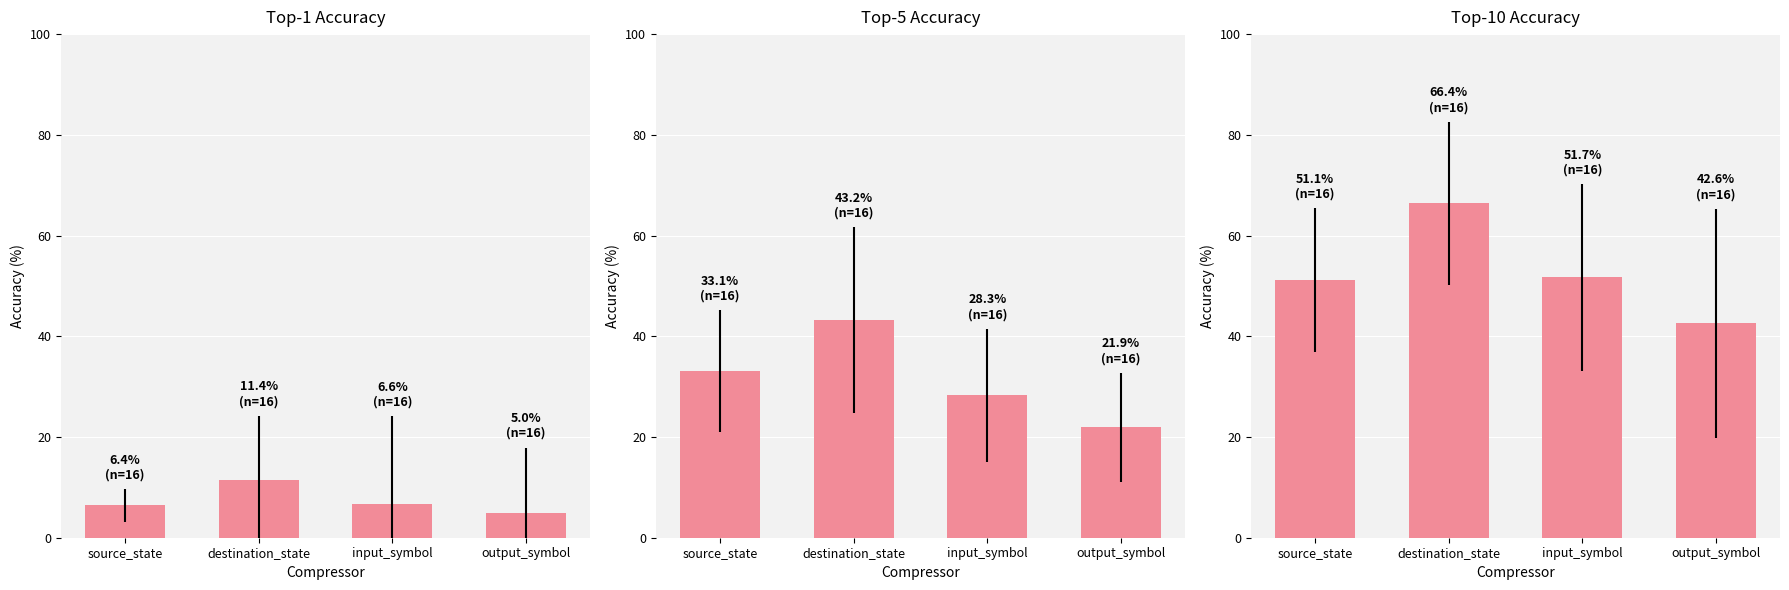

How many distinct data groups are displayed?

3